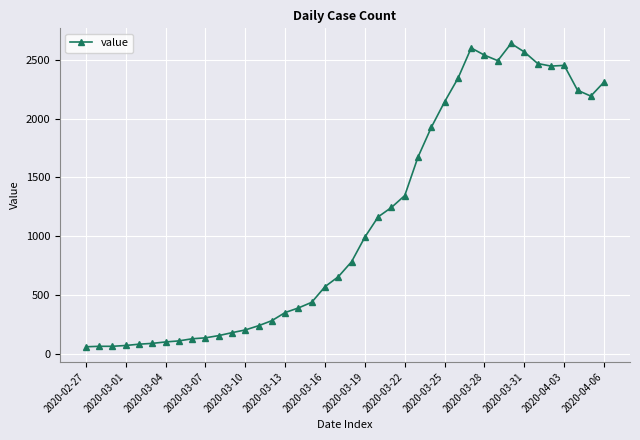

What is the value of the 3rd point from the left?

65